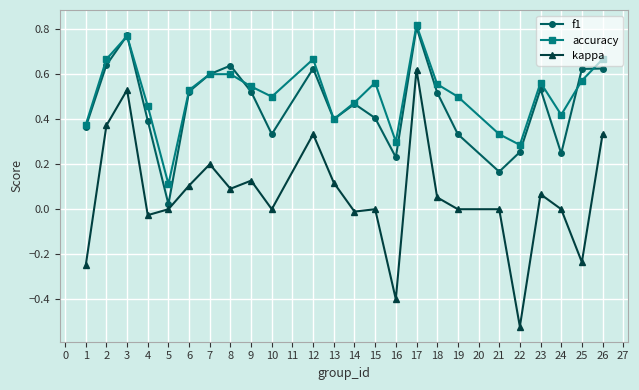

True or false: kappa and accuracy intersect in this chart.

False